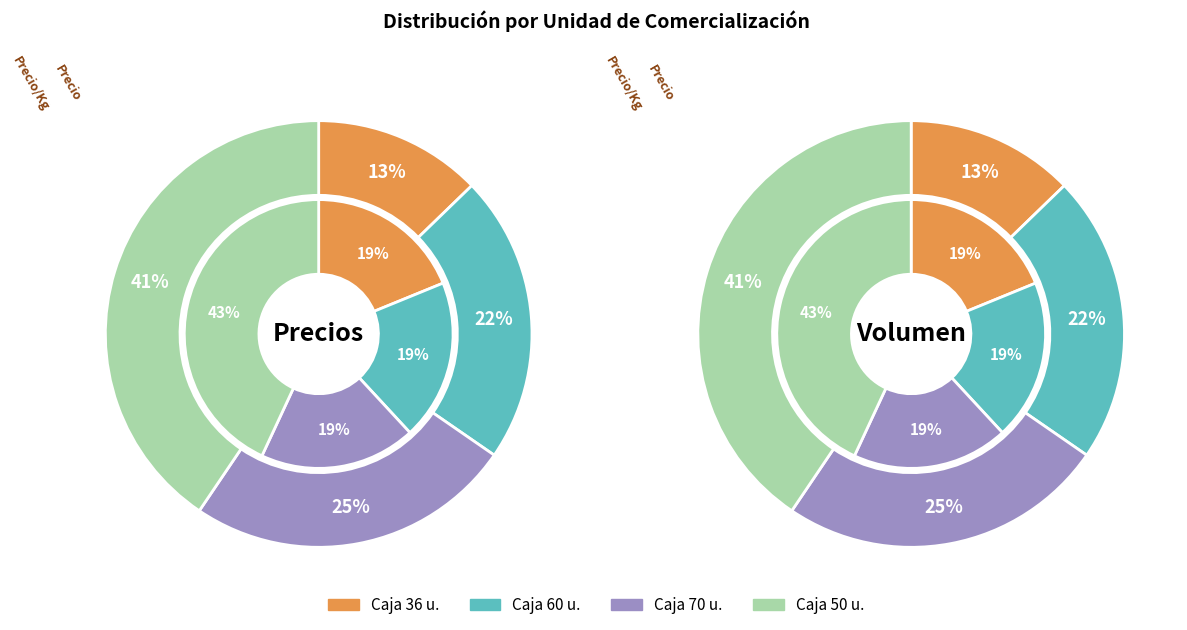

How many segments does this pie chart have?

4